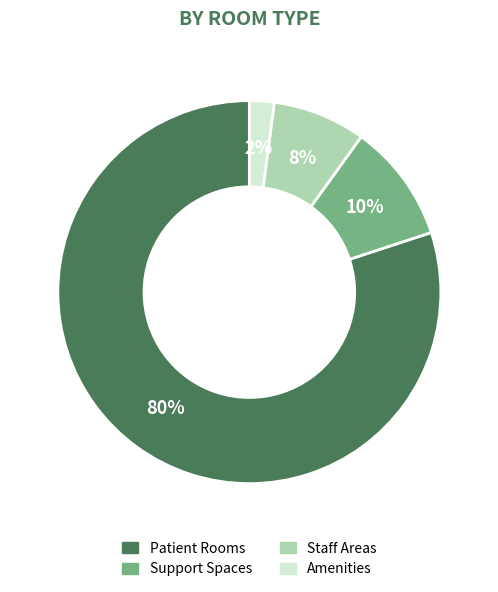

To the nearest percent, what is the average slice percentage?

25%